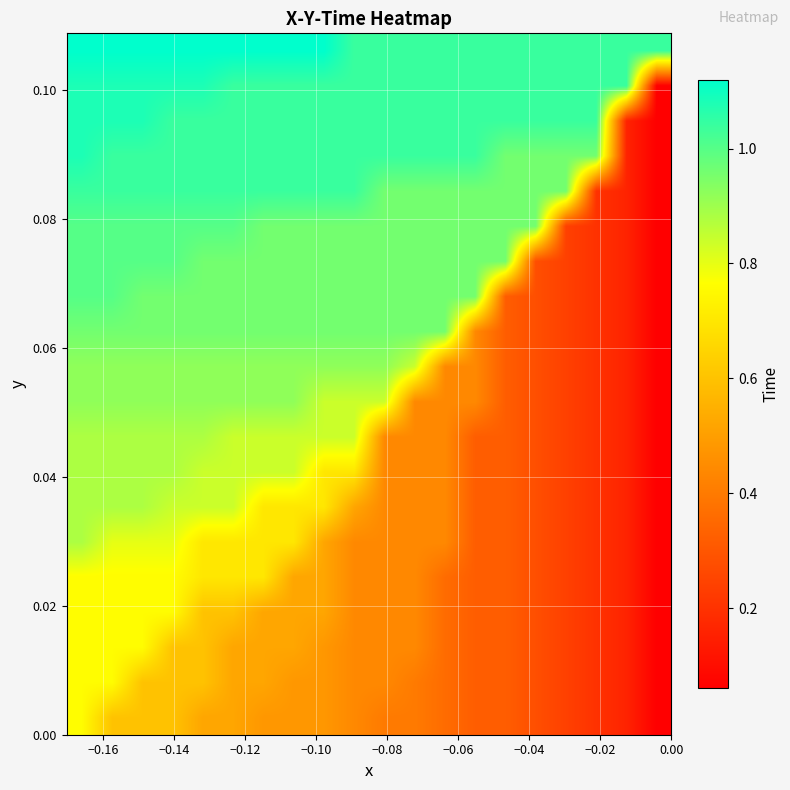

Count the number of data series in this chart.

20